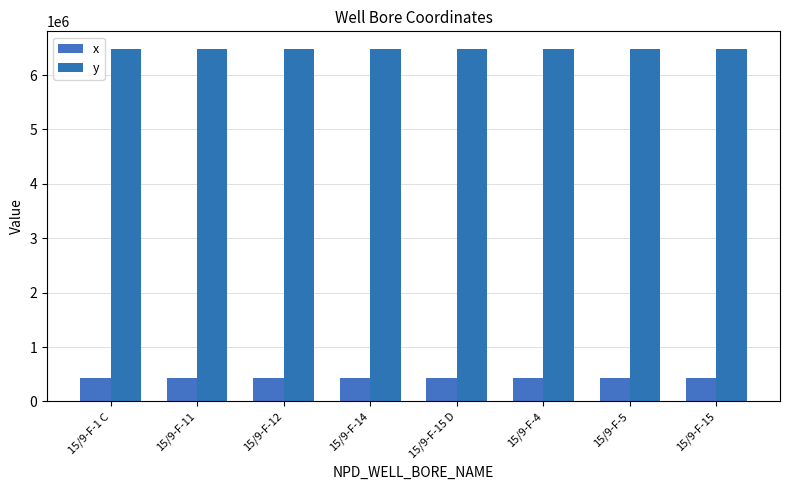

The y series shows 6479076.2 at 15/9-F-15 D. True or false?

True